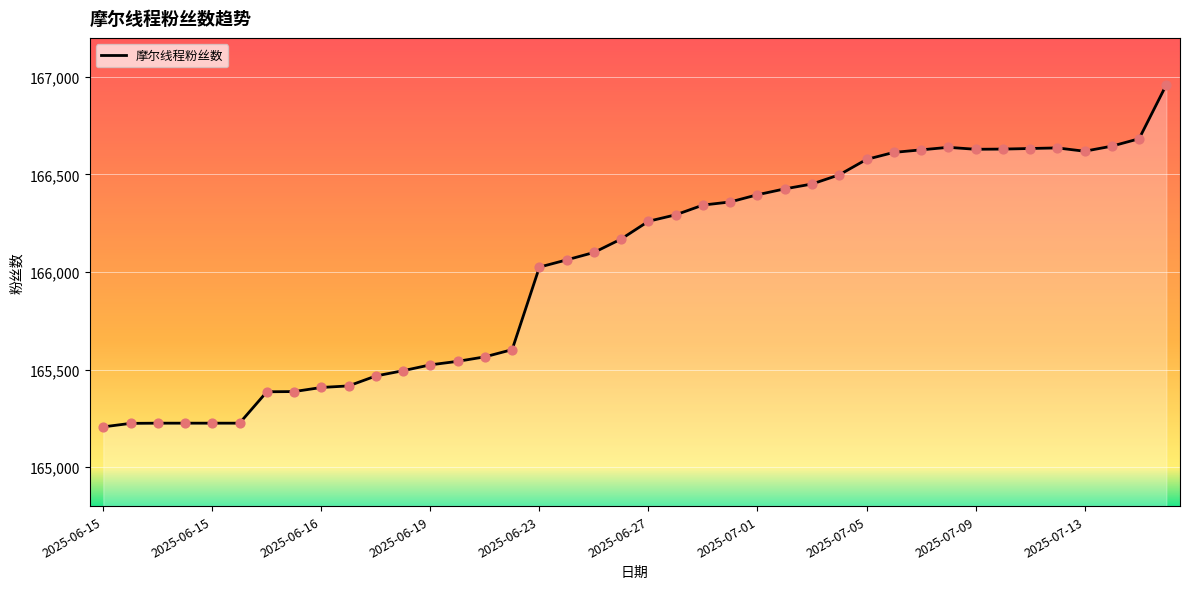

What is the smallest value displayed?

165206